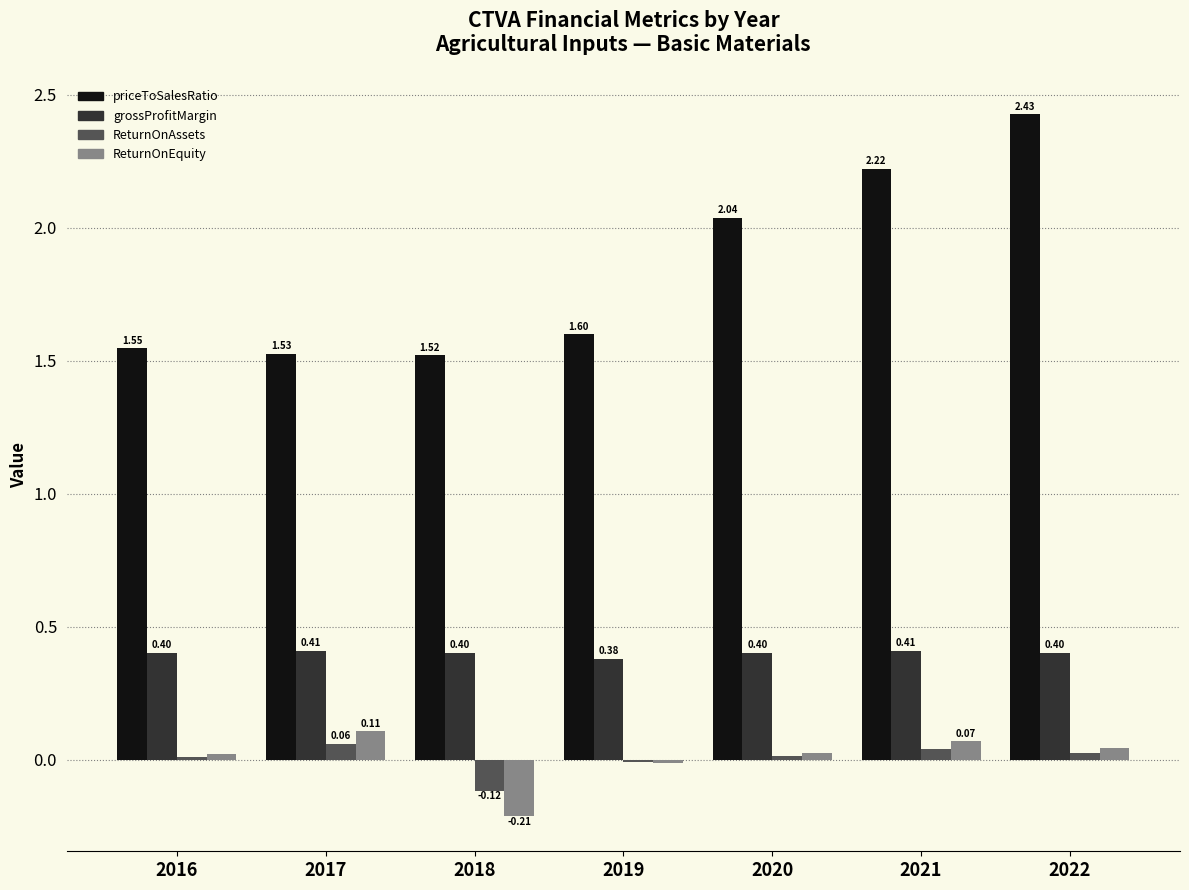

Which series changed the most between 2017 and 2022?

priceToSalesRatio